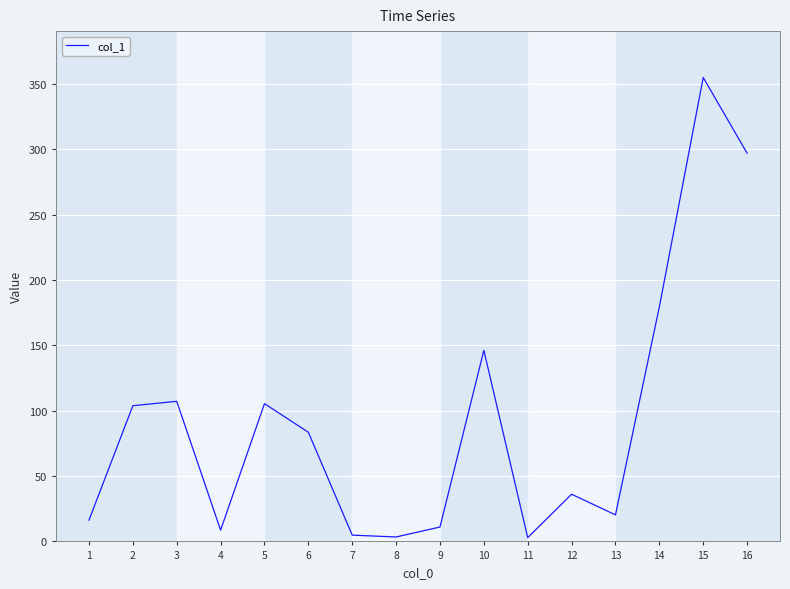

The chart shows a value of 179.4 at 14. True or false?

True